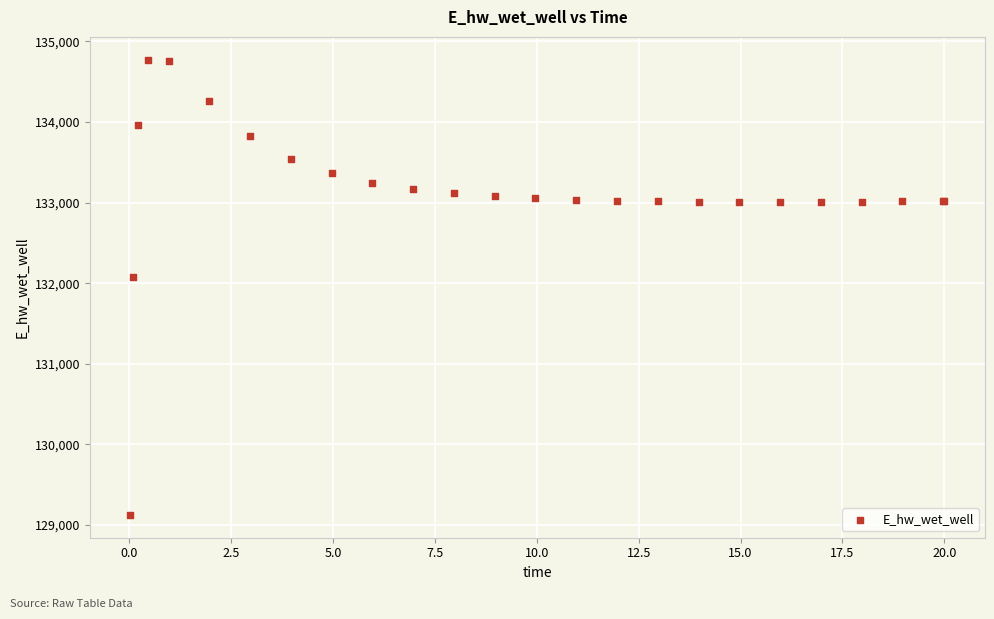

What Y value in the scatter plot is closest to 131948?

132071.8